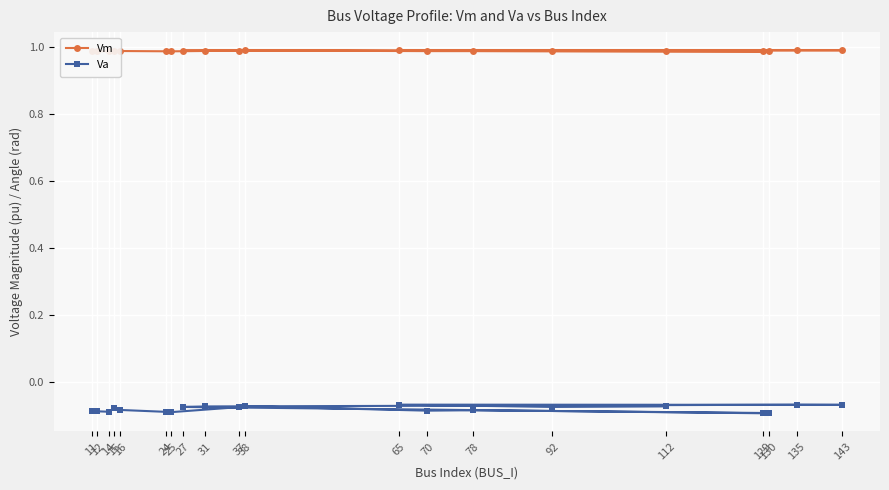

True or false: Vm and Va cross at least once.

False